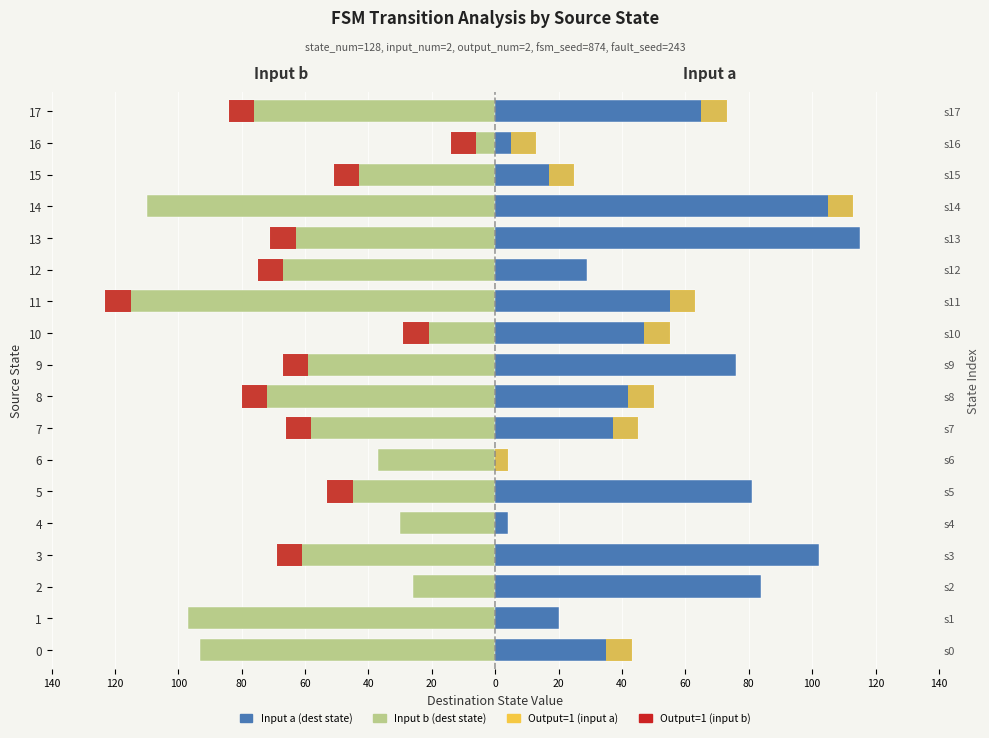

True or false: Input b (dest) has a value of -41 at 12.

False